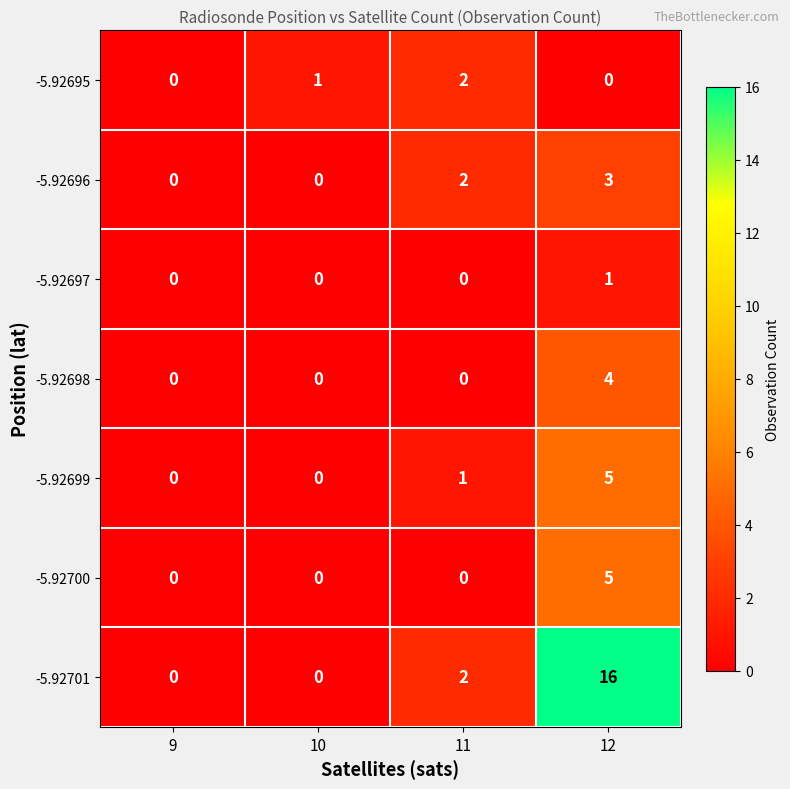

How many -5.92700 values are between 0 and 5?

4